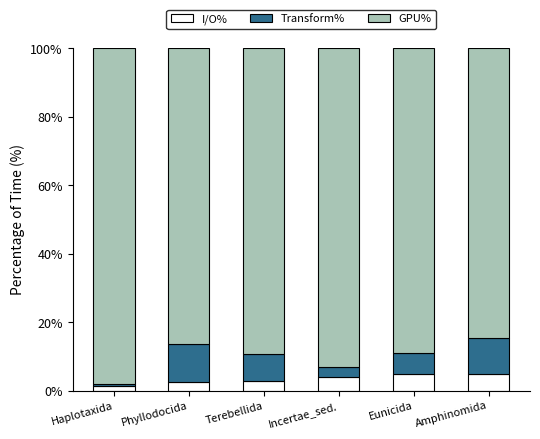

What is the difference between the maximum and second lowest values in the I/O% series?

2.4